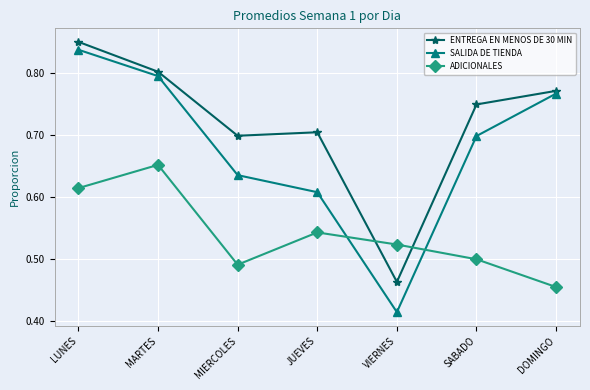

How many data points does each series have?

7